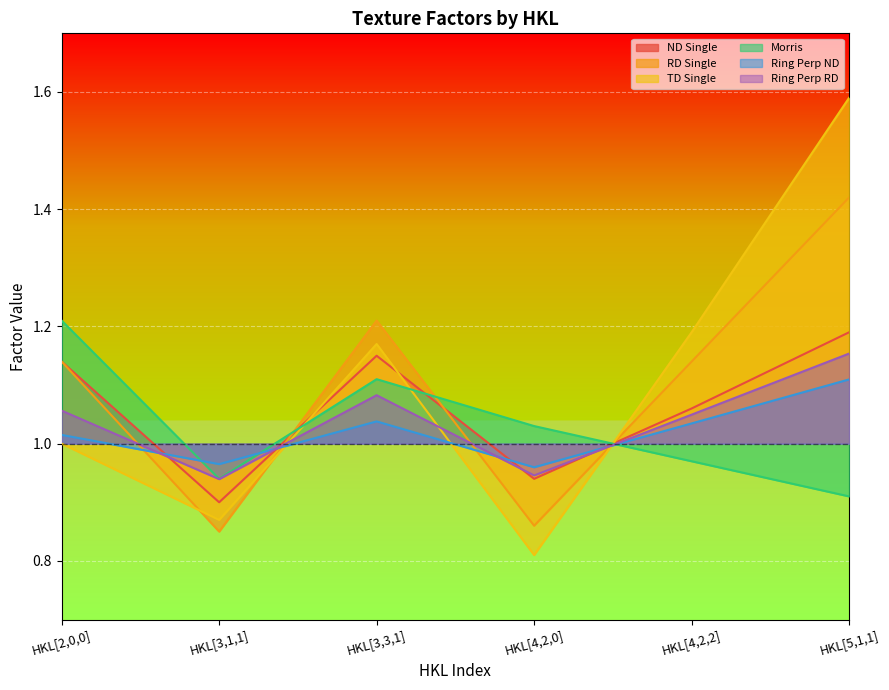

What position from the right is HKL[5,1,1]?

1